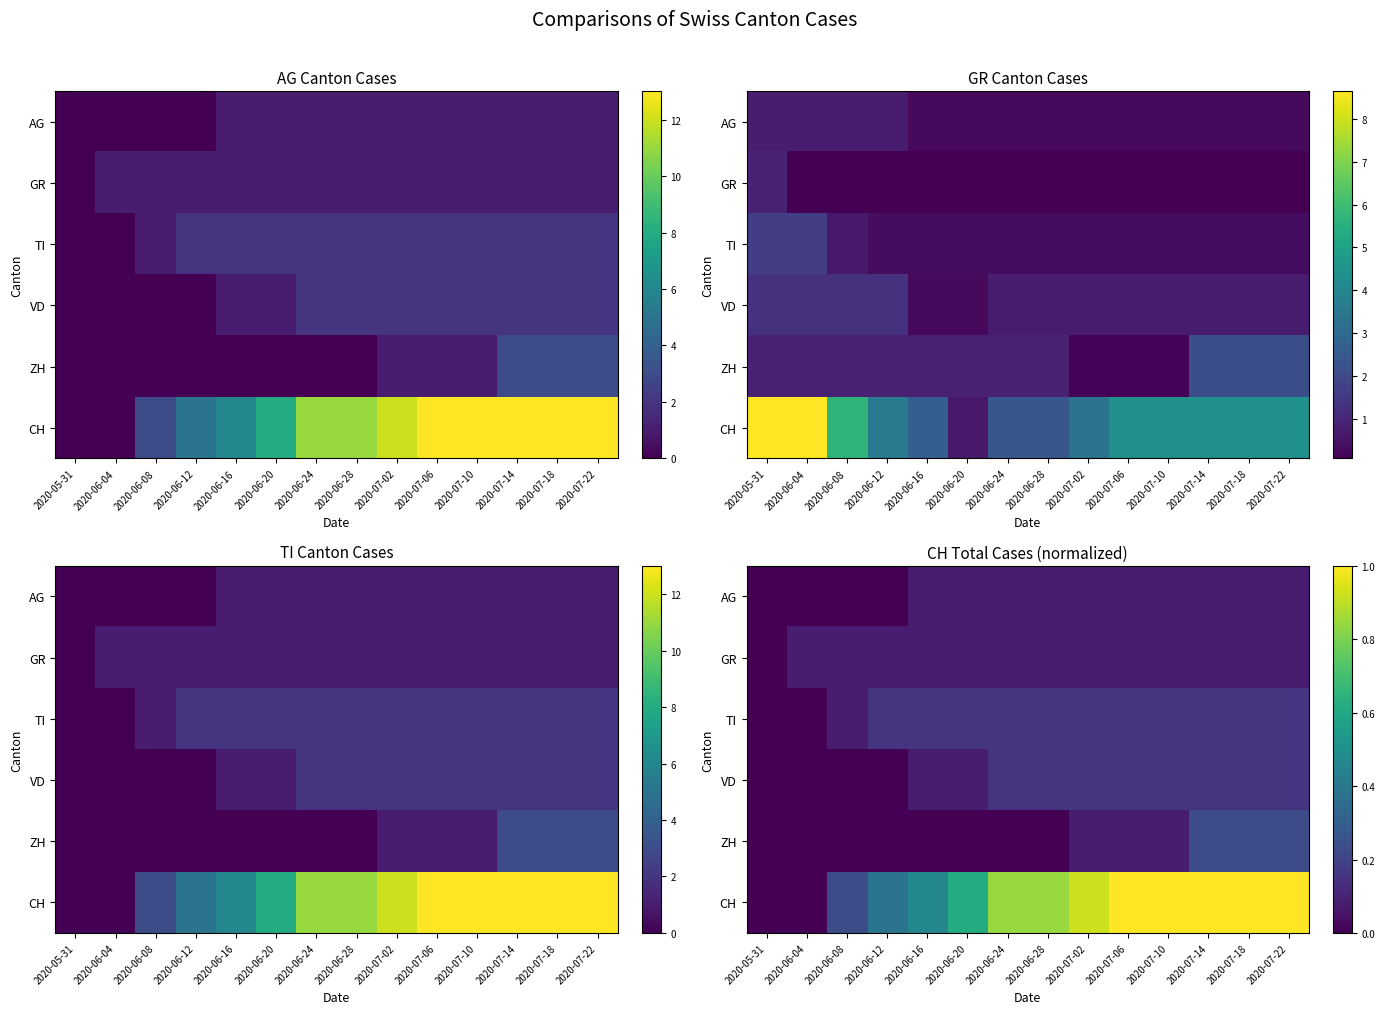

Rank the series at 2020-07-22 from highest to lowest value.

CH, ZH, TI, VD, AG, GR